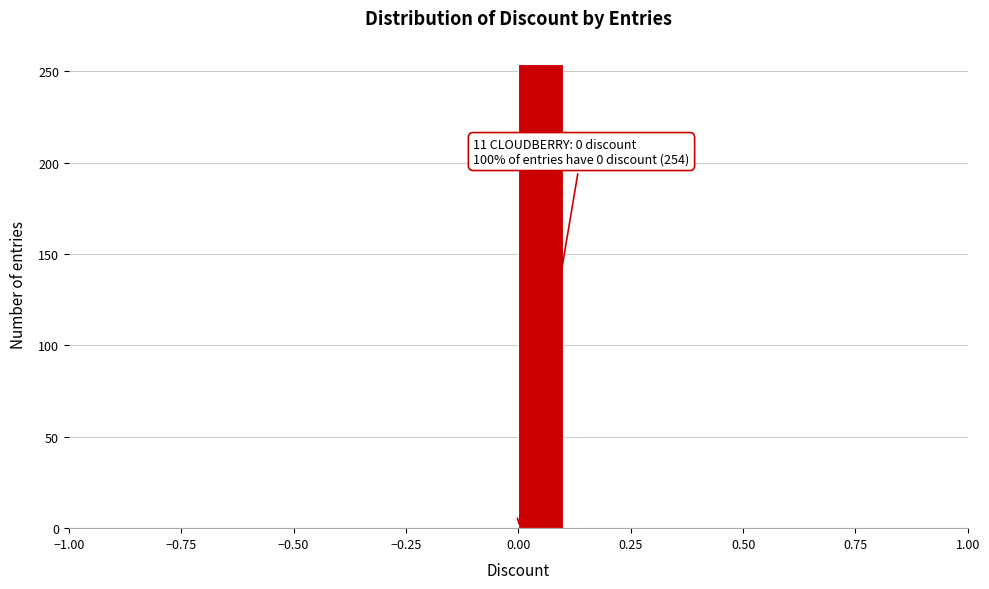

Read against the x-axis, roughly where is the centre of the tallest bar?

0.05